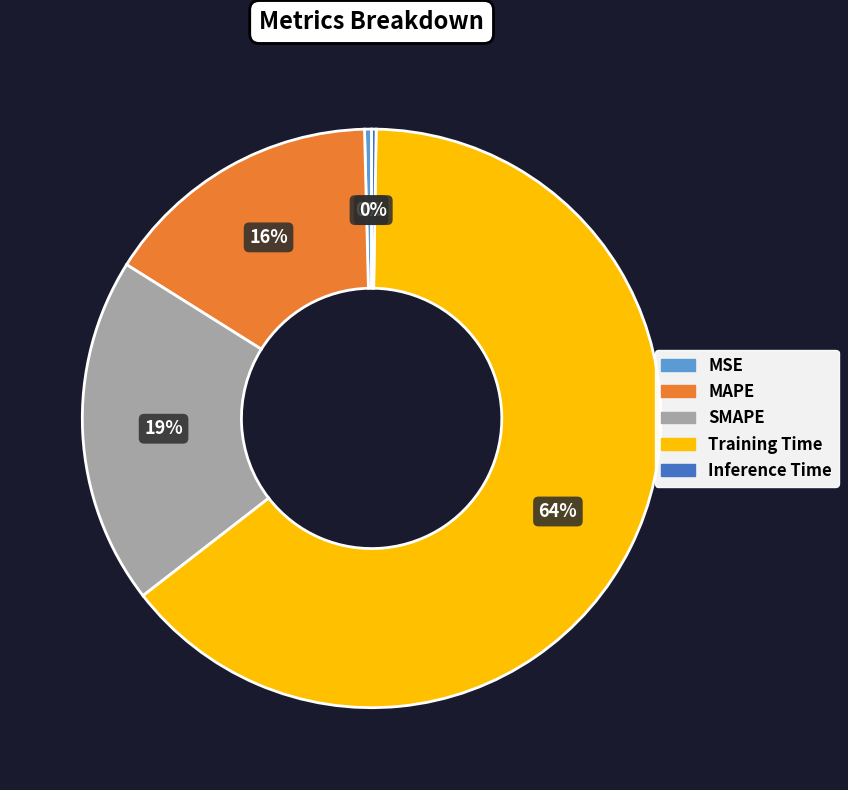

What percentage is the SMAPE slice, to the nearest percent?

19%